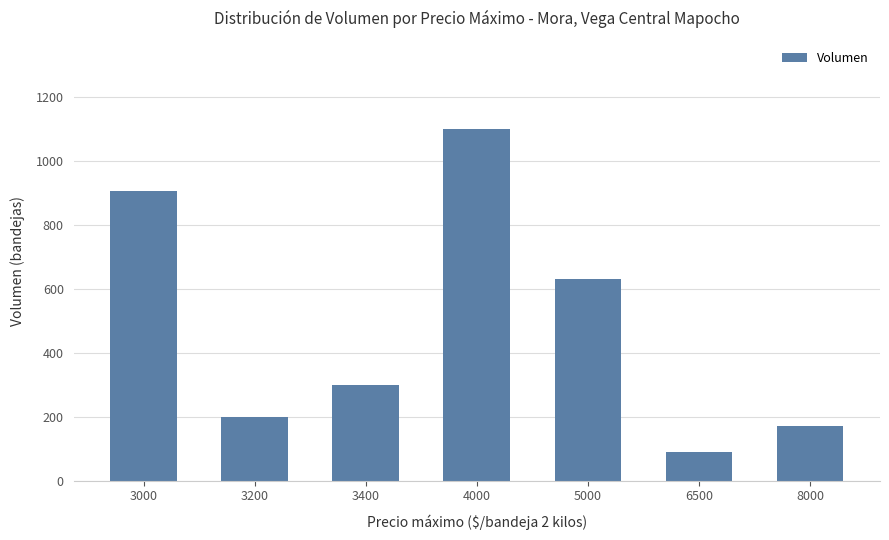

True or false: the data shows 81 at 8000.

False